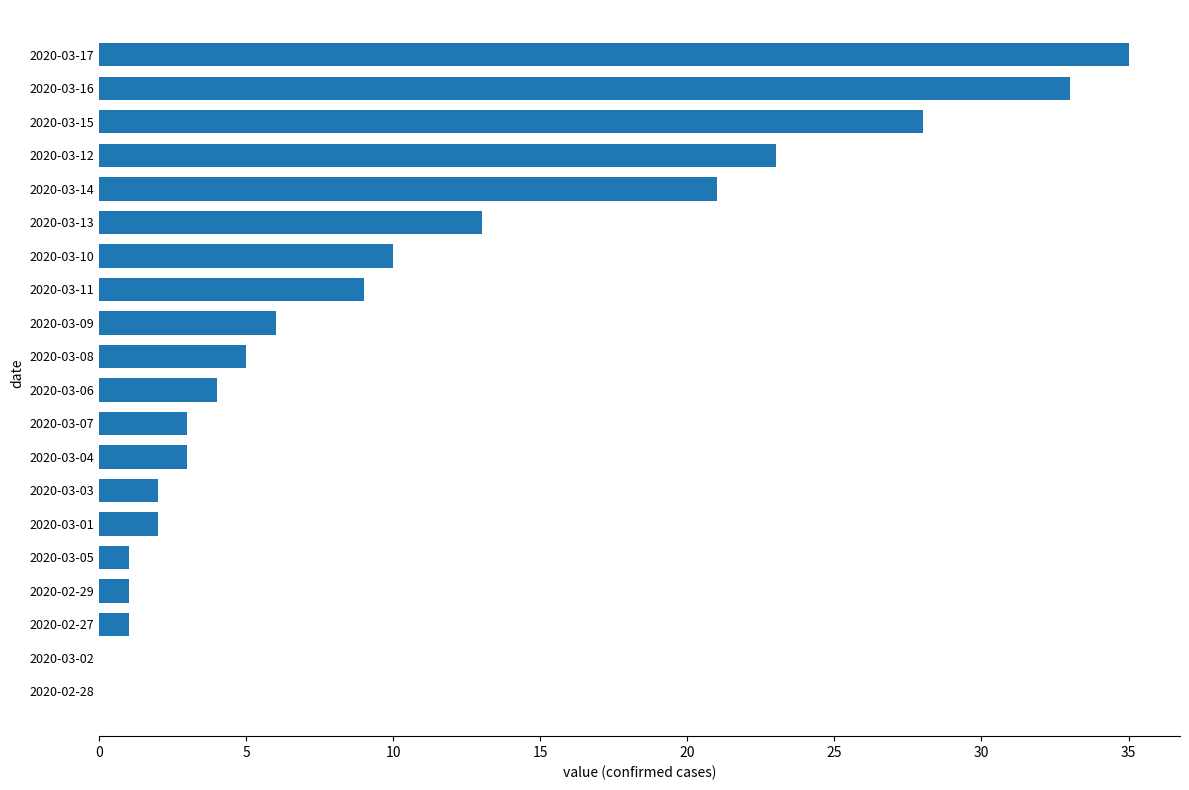

What is the average value?

10